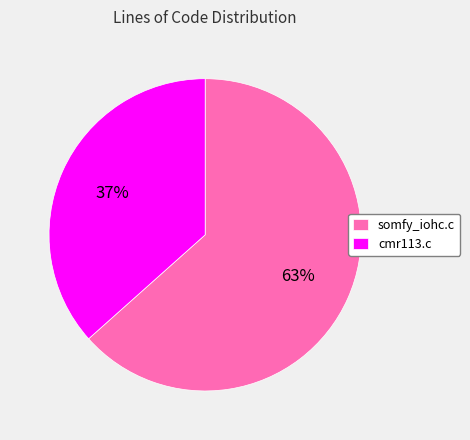

Rank the categories by value from highest to lowest.

somfy_iohc.c, cmr113.c